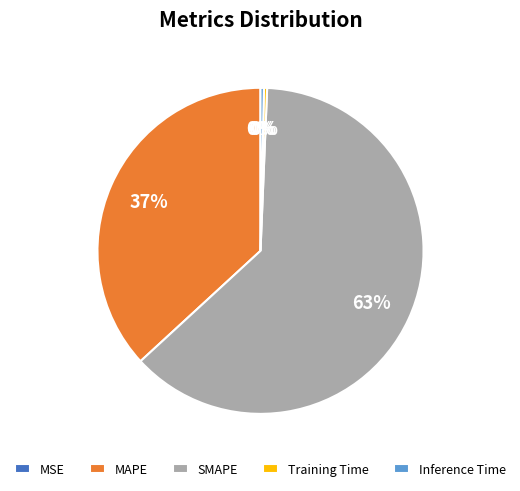

To the nearest percent, what is the average slice percentage?

20%